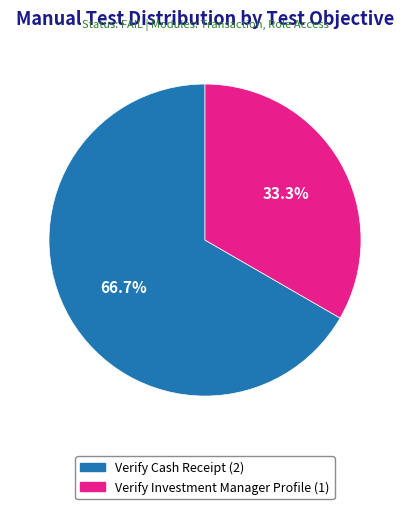

How many segments does this pie chart have?

2